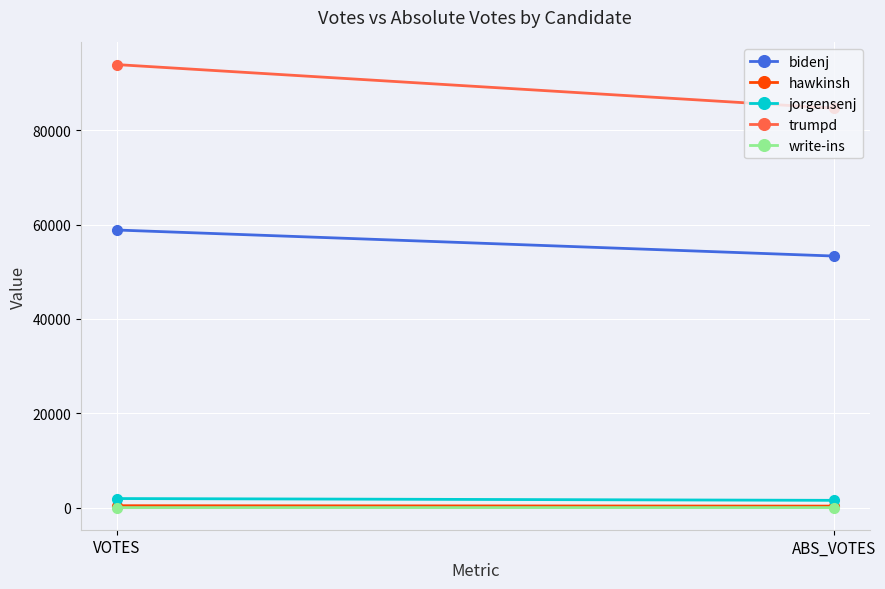

Which series has the largest total across all categories?

trumpd